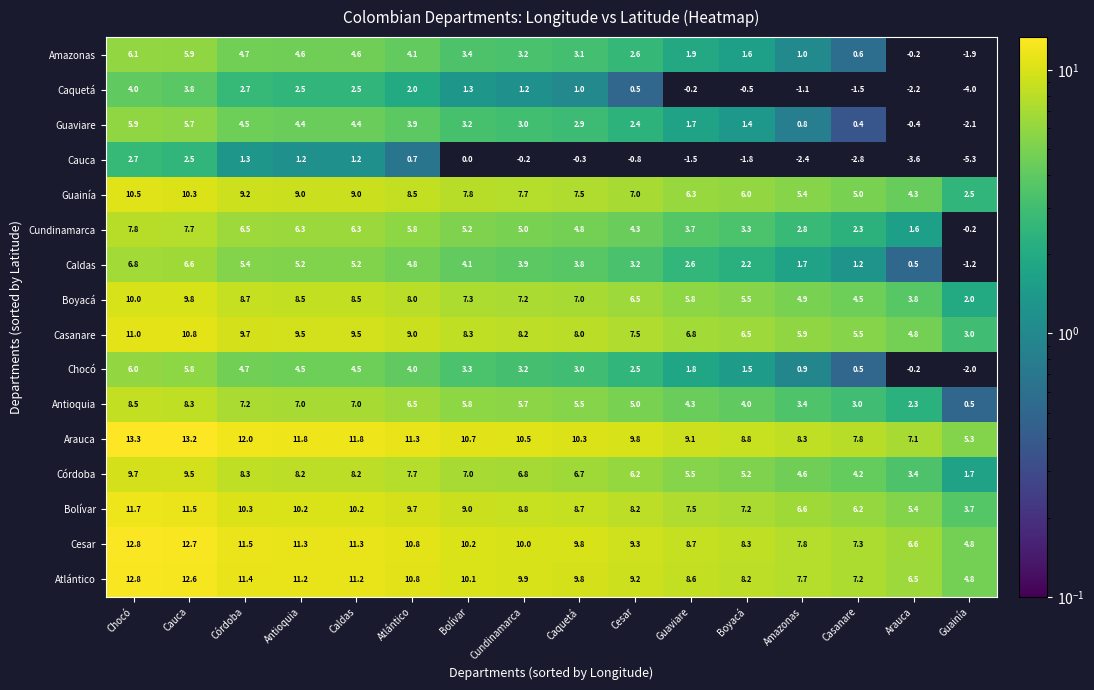

At which category is the sum across all series the highest?

Chocó